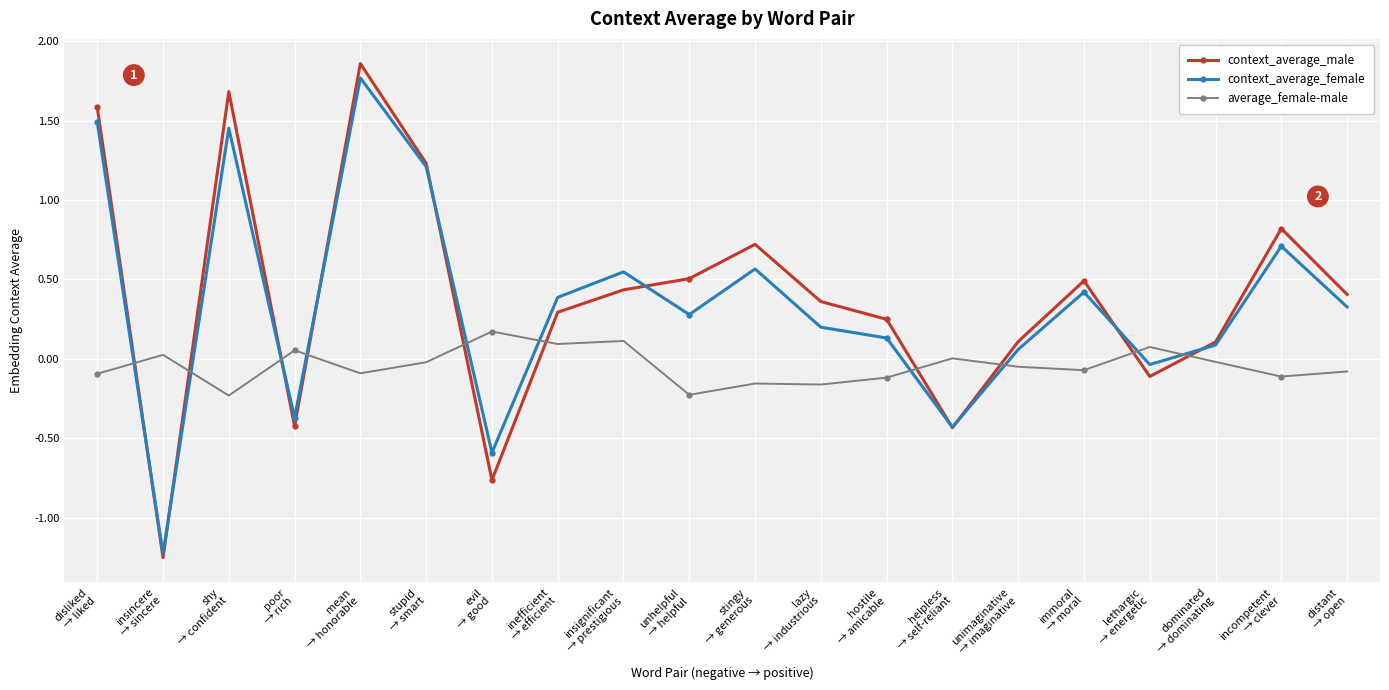

In context_average_female, how many points are lower than both neighbors (excluding endpoints)?

6